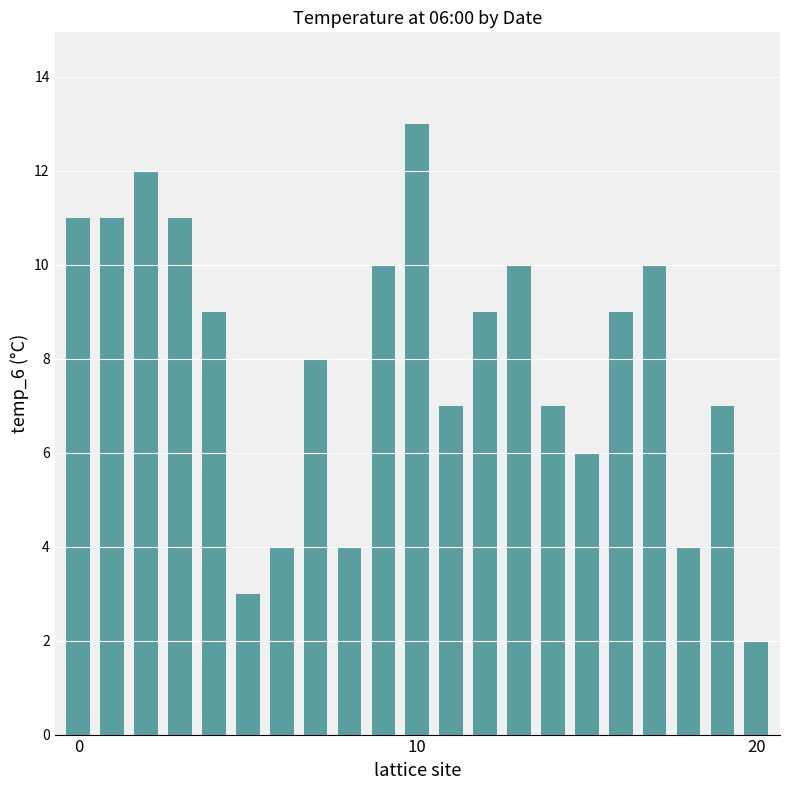

What is the greatest value displayed?

13